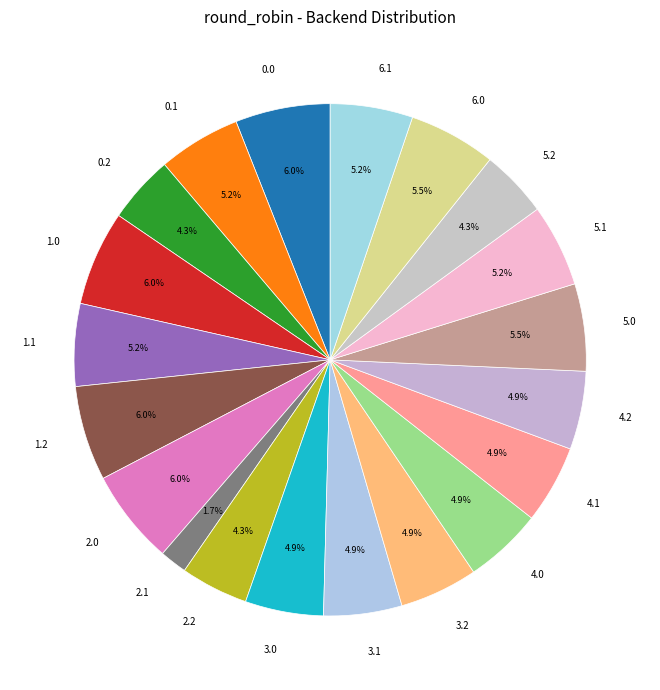

Combined, do 1.2 and 5.0 account for over 50%?

No